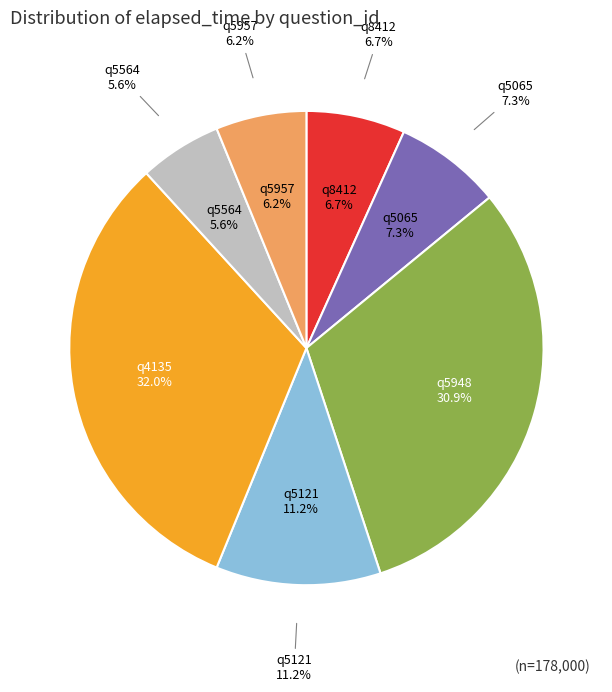

Is there any slice that represents more than half of the pie?

No